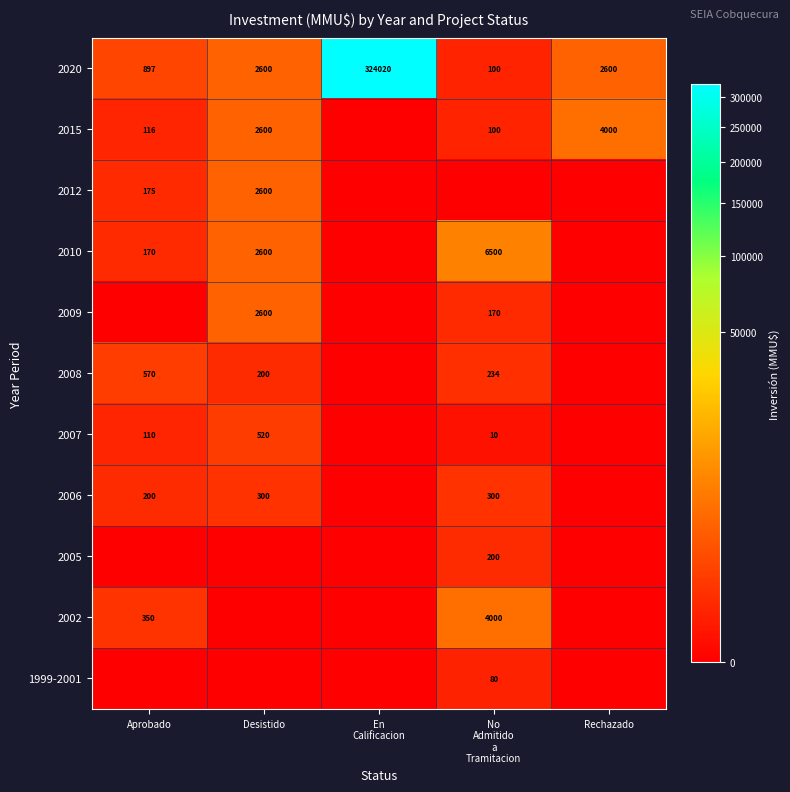

What is the average value of the 2020 series?

66043